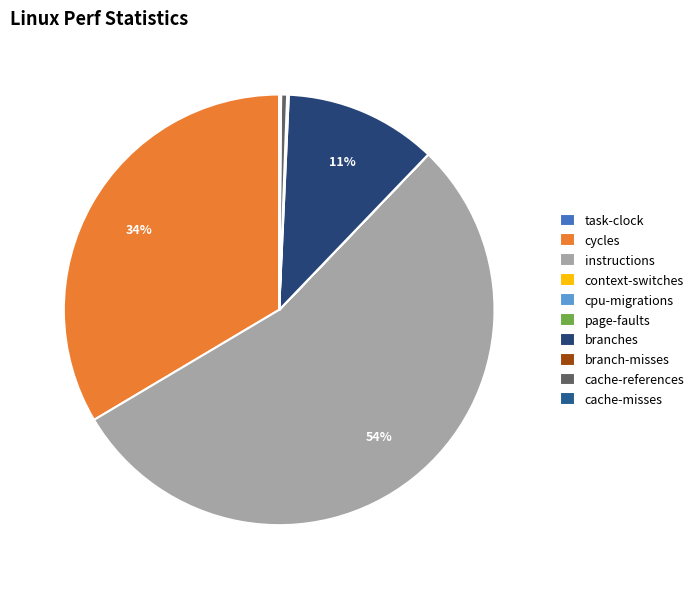

Does any single category account for the majority?

Yes